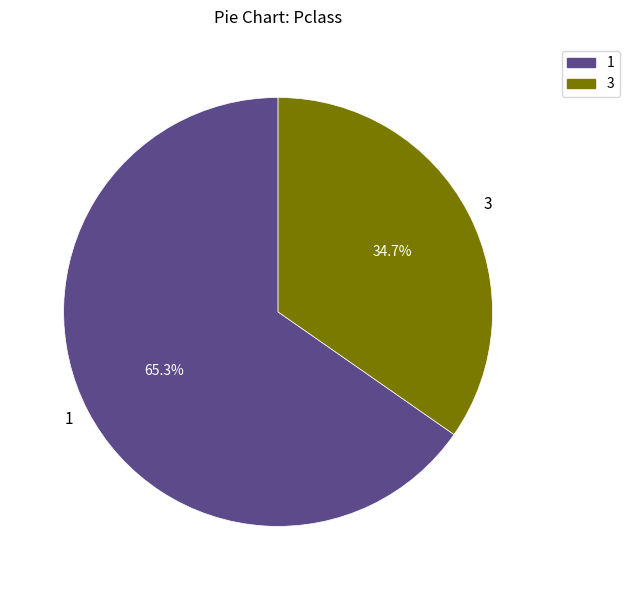

Rank the categories by value from highest to lowest.

1, 3